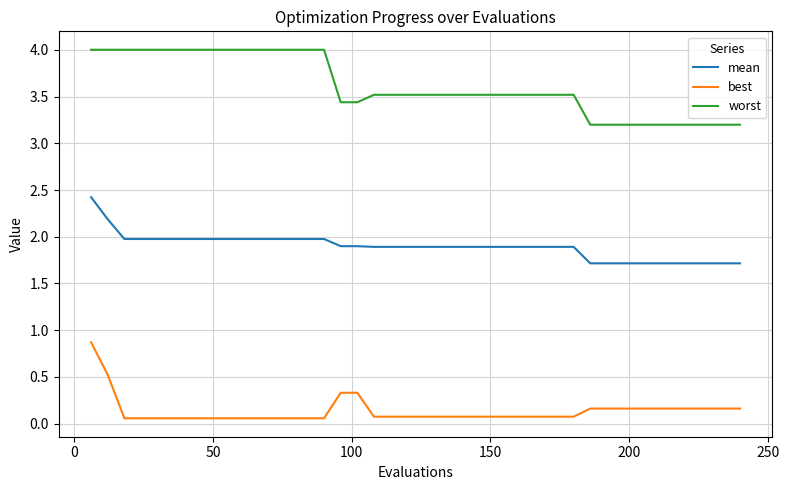

How many lines are shown in the chart?

3